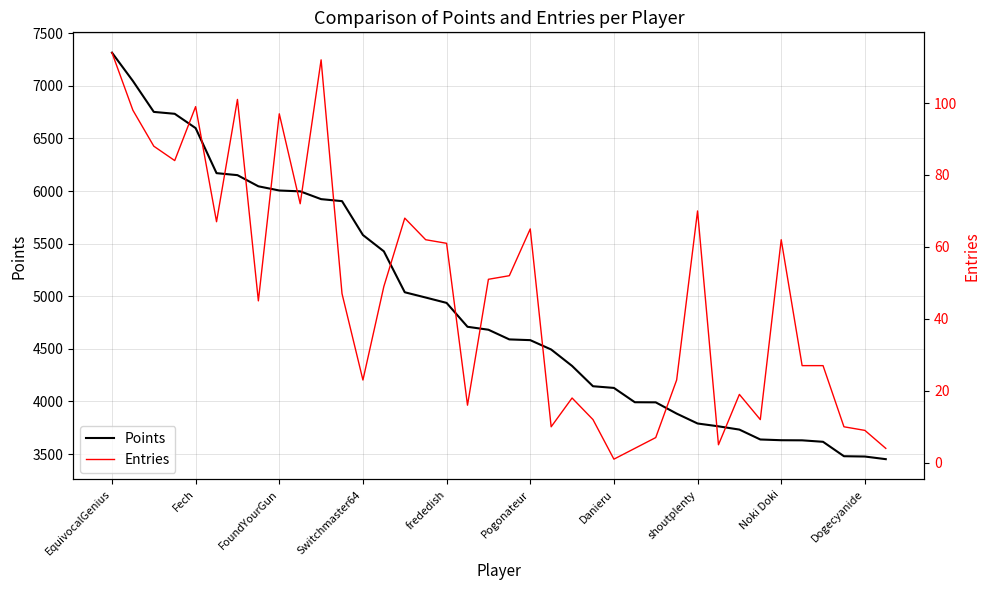

At which label does Points first exceed 4682?

EquivocalGenius